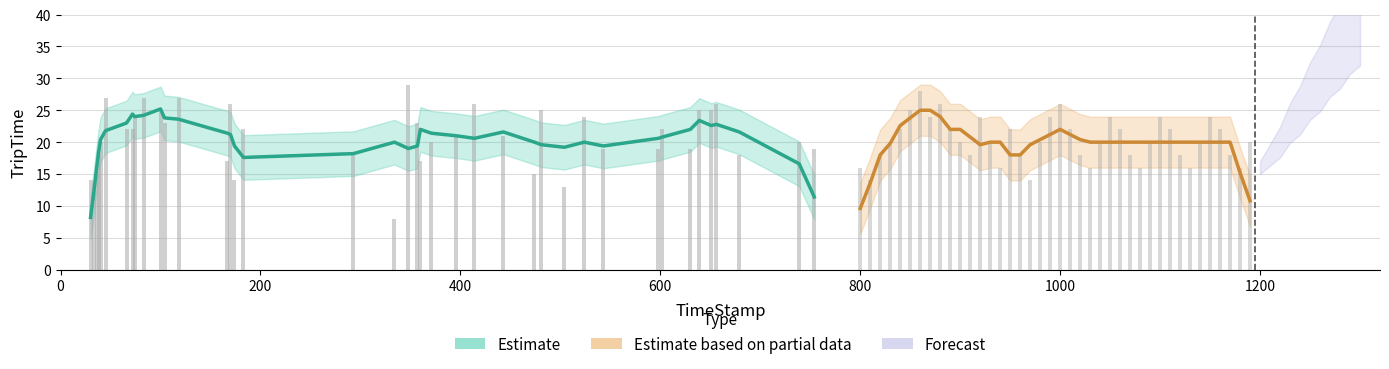

Reading right to left, list all the values displayed in this chart.

Estimate: 11.4	16.6	21.6	22.8	22.6	23.4	22.0	20.8	20.6	19.4	20.0	19.2	19.6	20.0	21.6	20.6	21.0	21.4	22.0	19.4	19.0	20.0	18.2	17.6	19.4	21.2	21.4	23.6	23.8	25.2	24.2	24.0	24.4	23.0	21.8	20.4	18.4	15.8	11.8	8.2
Estimate based on partial data: 10.8	15.2	20.0	20.0	20.0	20.0	20.0	20.0	20.0	20.0	20.0	20.0	20.0	20.0	20.0	20.0	20.0	20.4	21.2	22.0	21.2	20.4	19.6	18.0	18.0	20.0	20.0	19.6	20.8	22.0	22.0	24.0	25.0	25.0	23.8	22.6	19.8	18.0	13.6	9.6